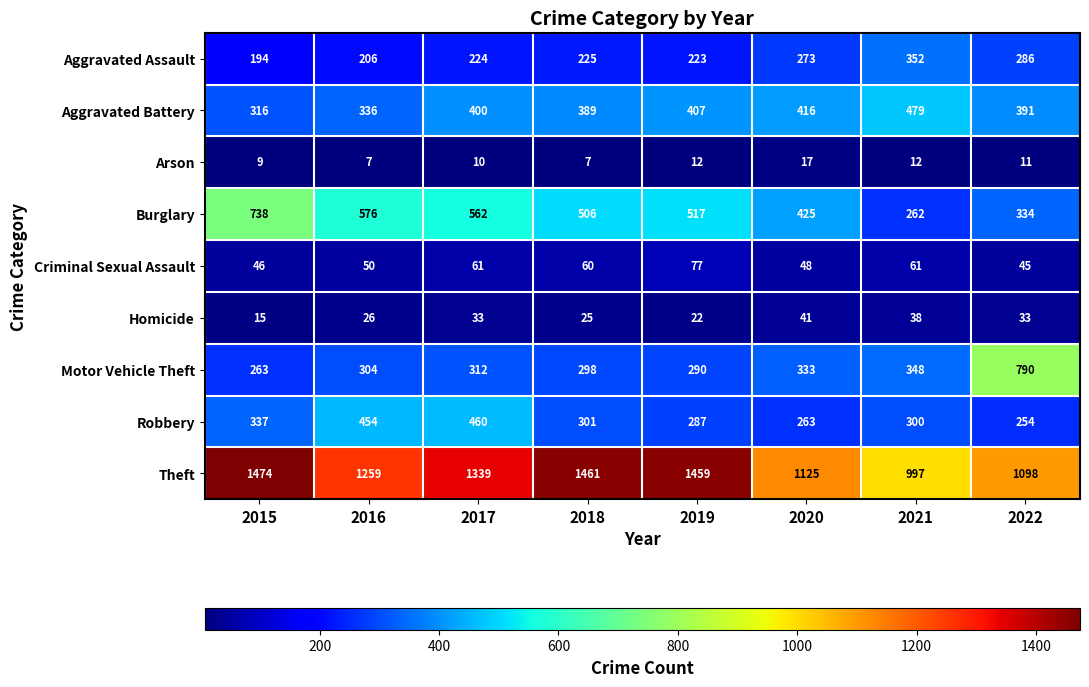

What is the difference between the highest and lowest values at 2021?

985